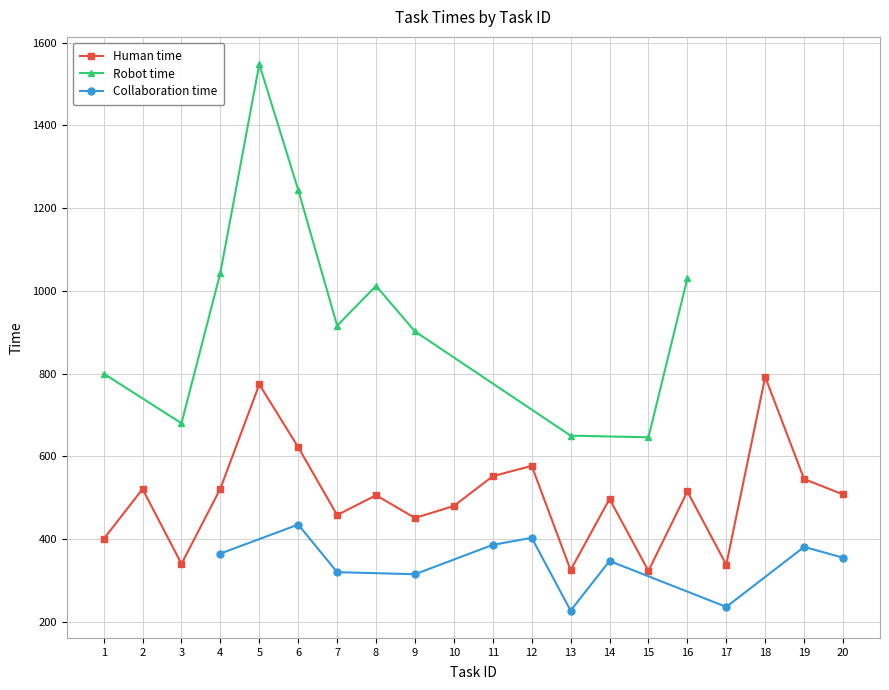

Reading left to right, list all the values displayed in this chart.

Human time: 1=400	2=521	3=340	4=522	5=774	6=622	7=458	8=506	9=451	10=480	11=552	12=577	13=325	14=497	15=323	16=515	17=338	18=792	19=545	20=508
Robot time: 1=800	2=-1	3=680	4=1044	5=1548	6=1244	7=916	8=1012	9=902	10=-1	11=-1	12=-1	13=650	14=-1	15=646	16=1030	17=-1	18=-1	19=-1	20=-1
Collaboration time: 1=-1	2=-1	3=-1	4=365	5=-1	6=435	7=320	8=-1	9=315	10=-1	11=386	12=403	13=227	14=347	15=-1	16=-1	17=236	18=-1	19=381	20=355